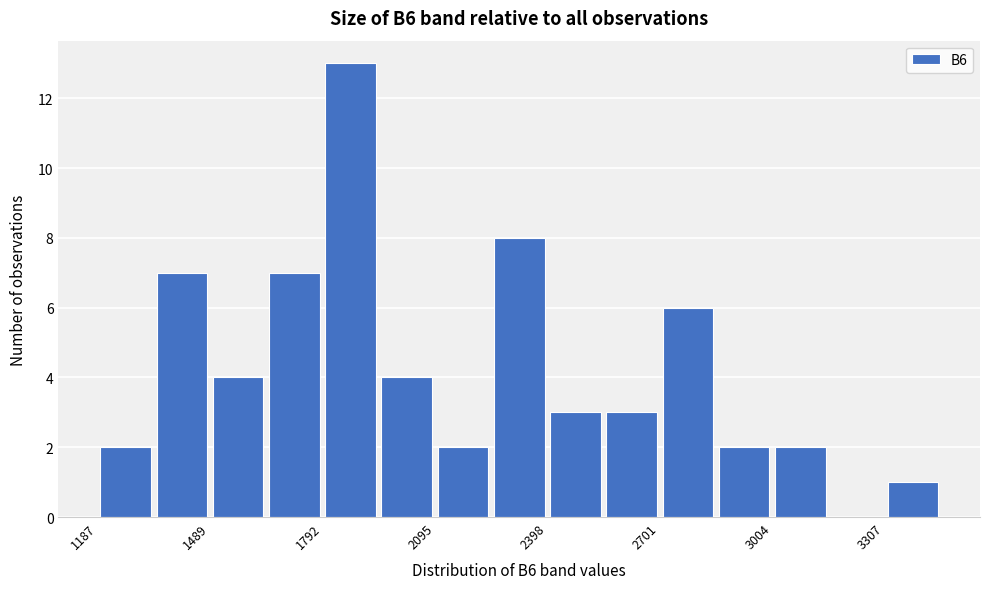

Around what value on the x-axis is the tallest bar? Give the approximate position of its centre, as read against the axis.

1850